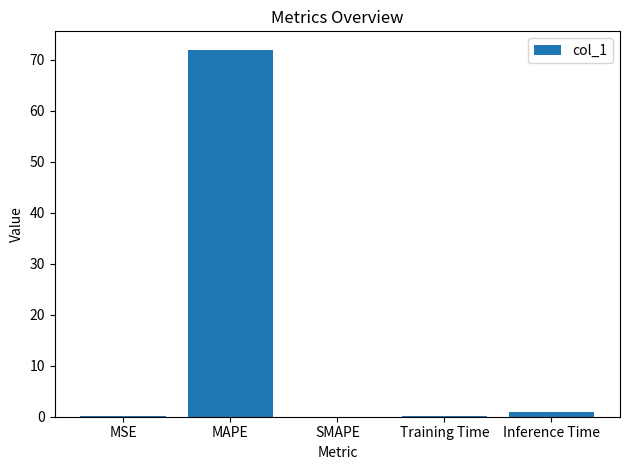

Between SMAPE and MAPE, which is larger?

MAPE